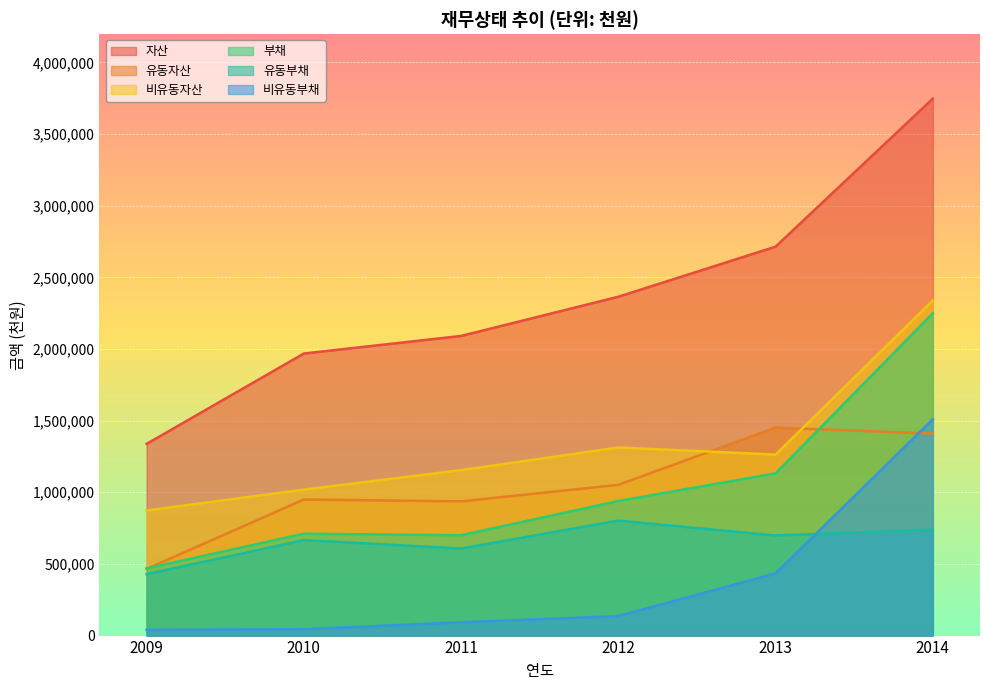

What is the minimum value shown in the chart?

40029